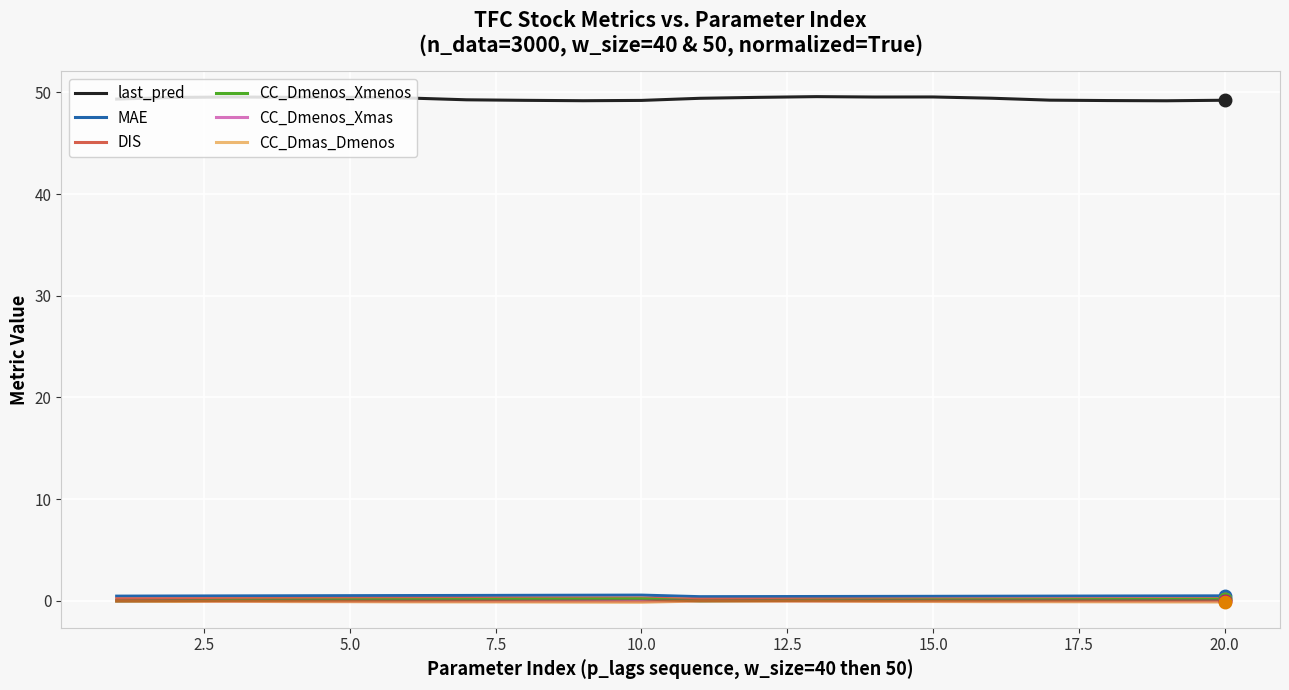

True or false: CC_Dmas_Dmenos and last_pred intersect in this chart.

False